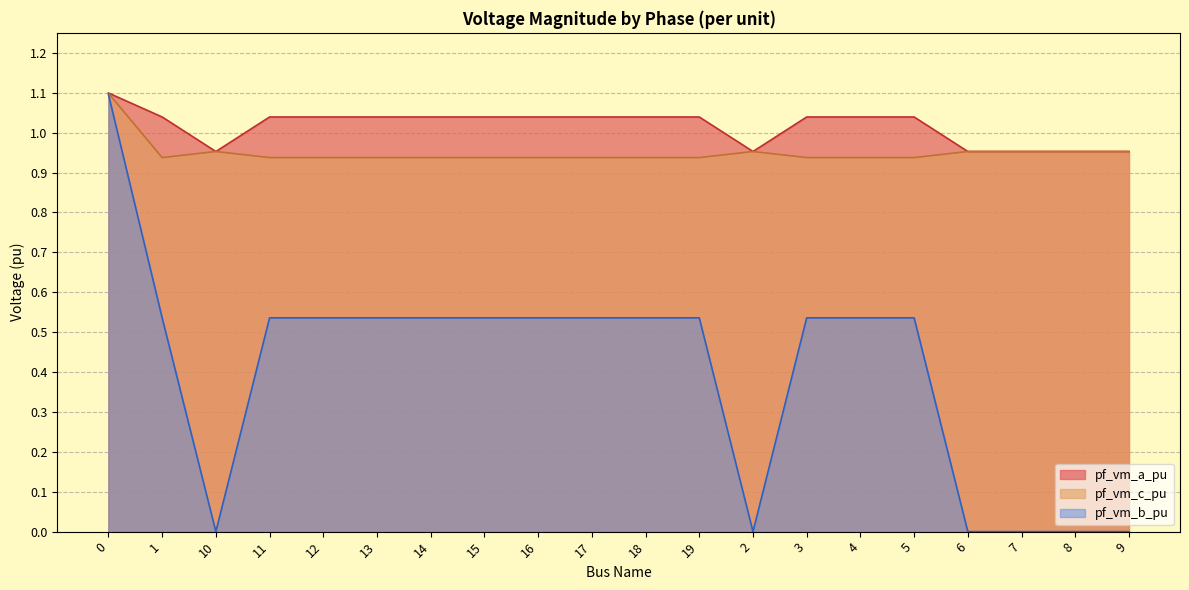

At which label is pf_vm_c_pu closest to 1?

10